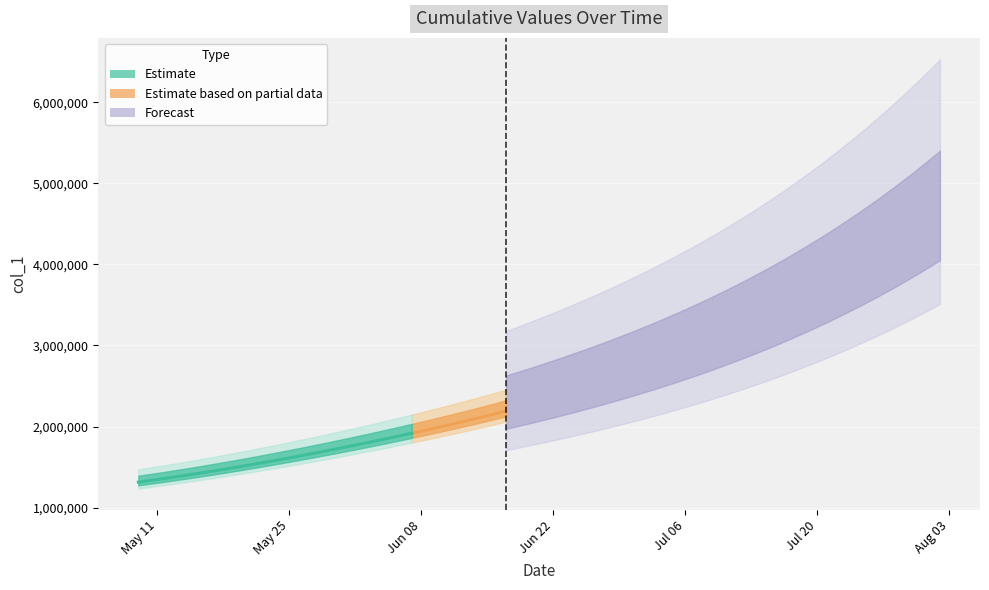

What is the lowest value of the Estimate series?

1315099.0